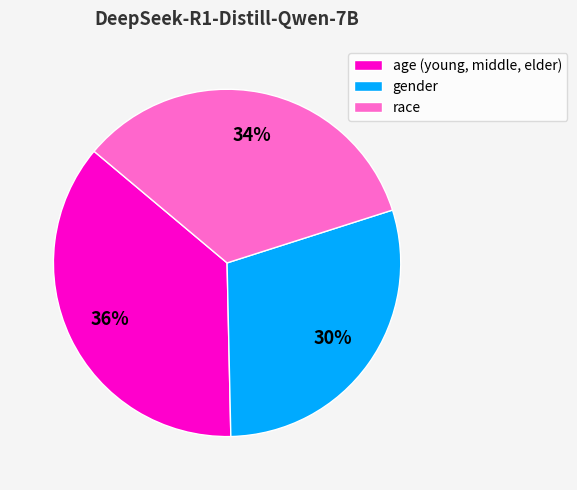

Which category has the smallest portion of the pie?

gender